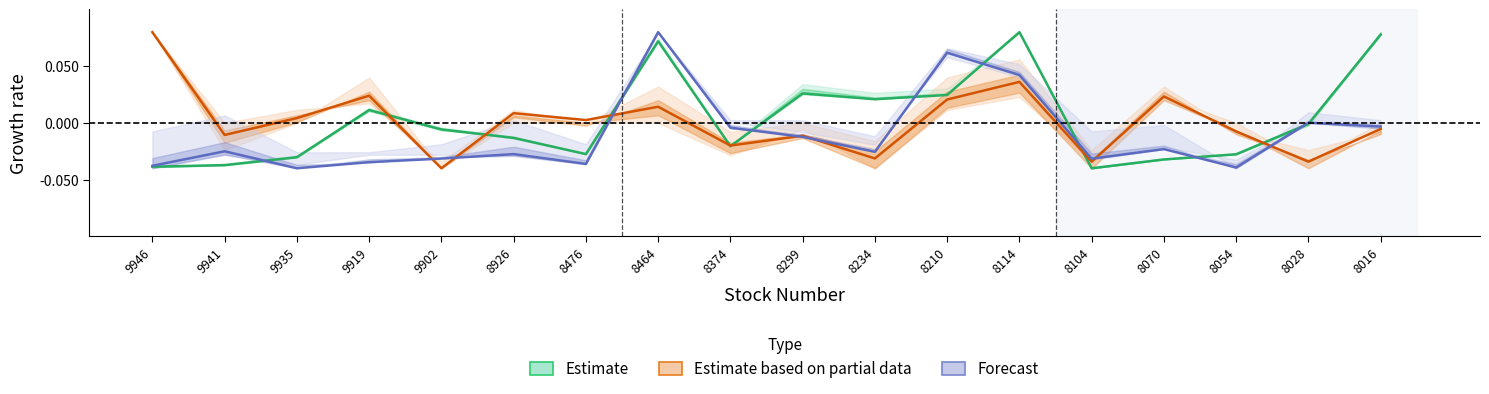

How many values in the Forecast series exceed 0?

4